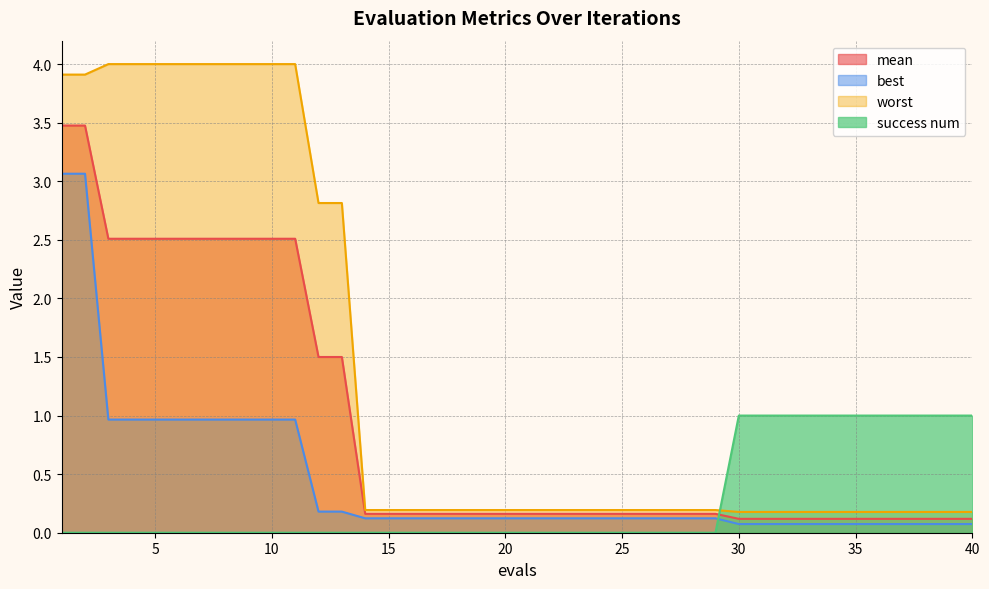

True or false: mean has a value of 0.1 at 34.

False